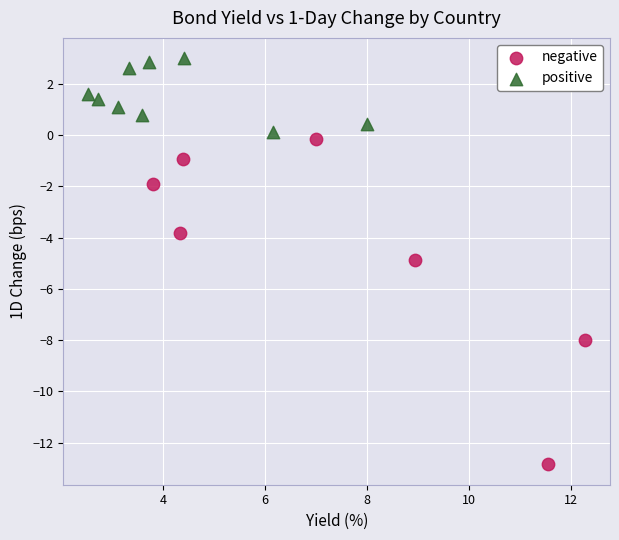

Which series contains the lowest Y value?

negative